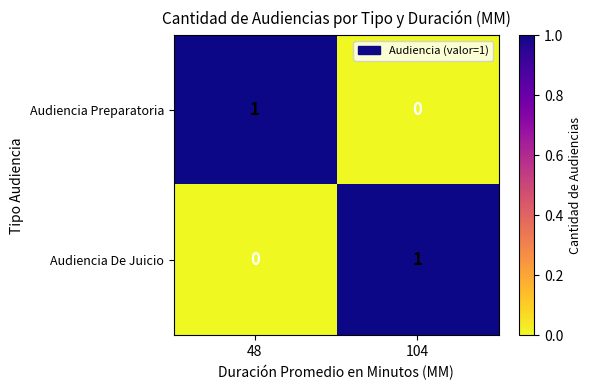

What is the maximum value shown in the chart?

1